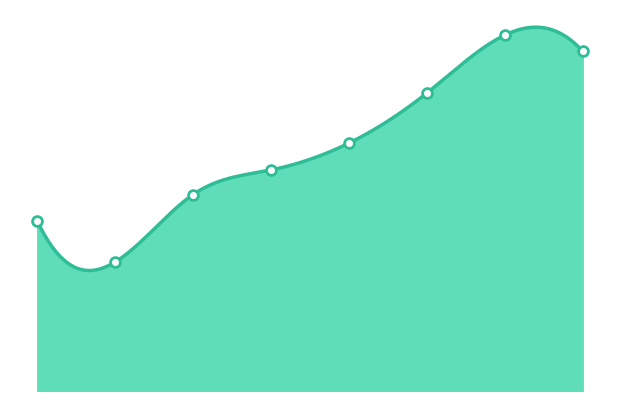

Between FY17 and FY12, which is larger?

FY17